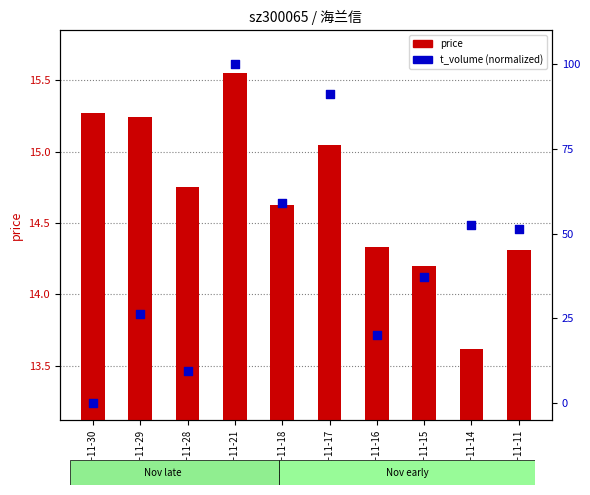

Which series reaches the minimum Y coordinate?

t_volume (normalized)